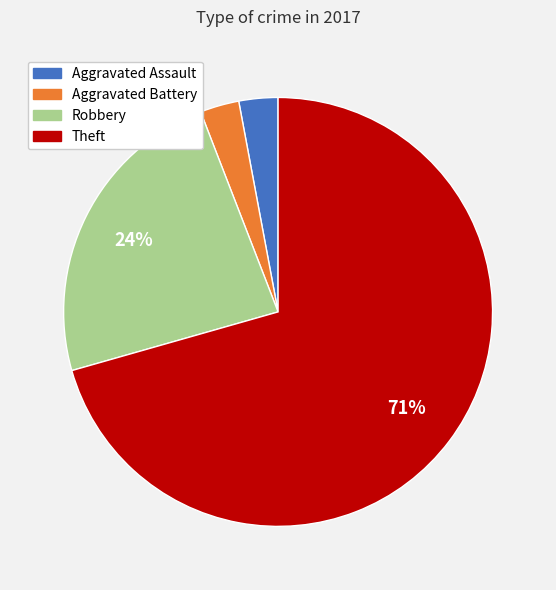

Is Aggravated Battery the majority of the pie?

No